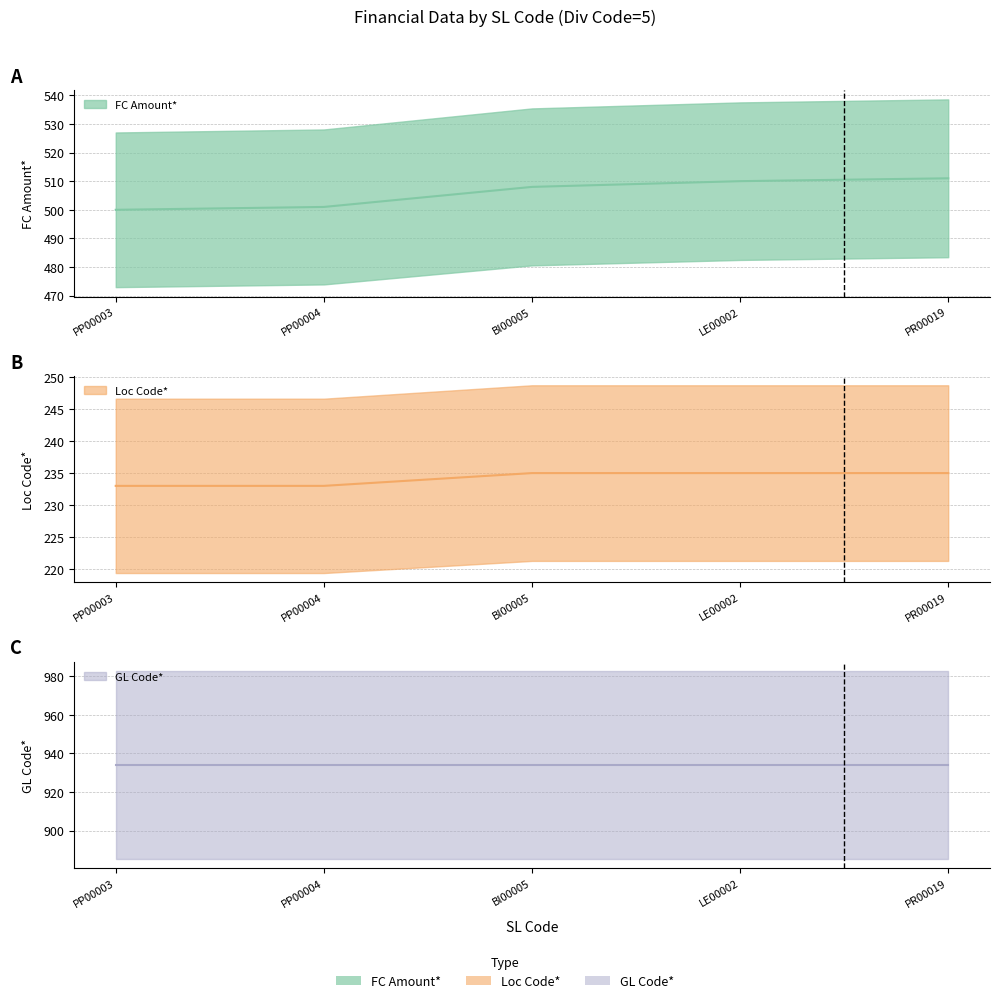

What is the value of the Loc Code* point at the 2nd from the left?

233